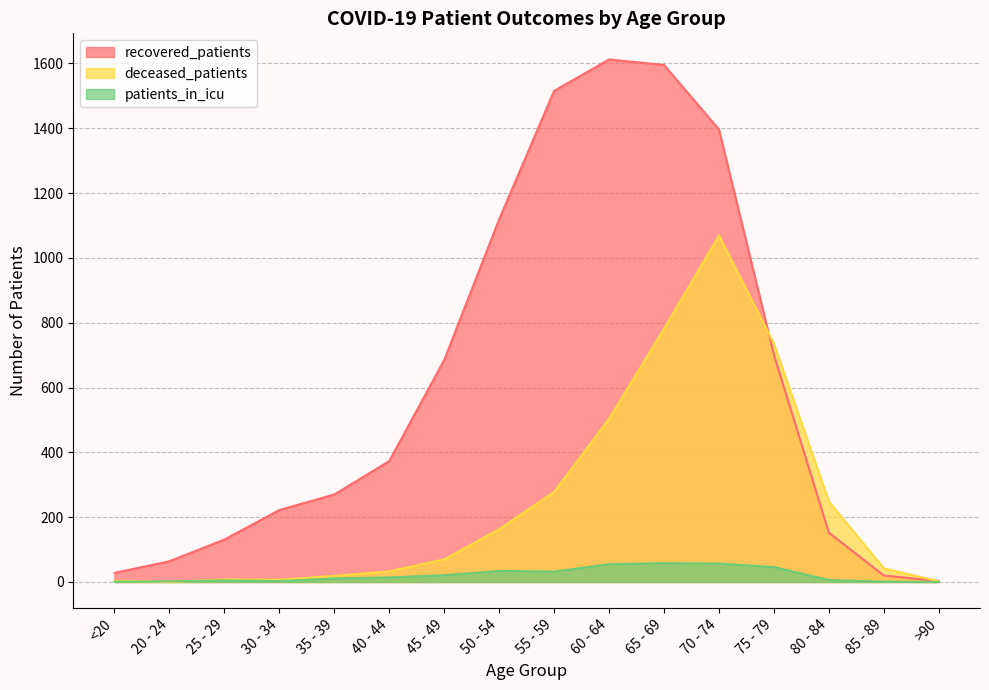

How many lines are shown in the chart?

3